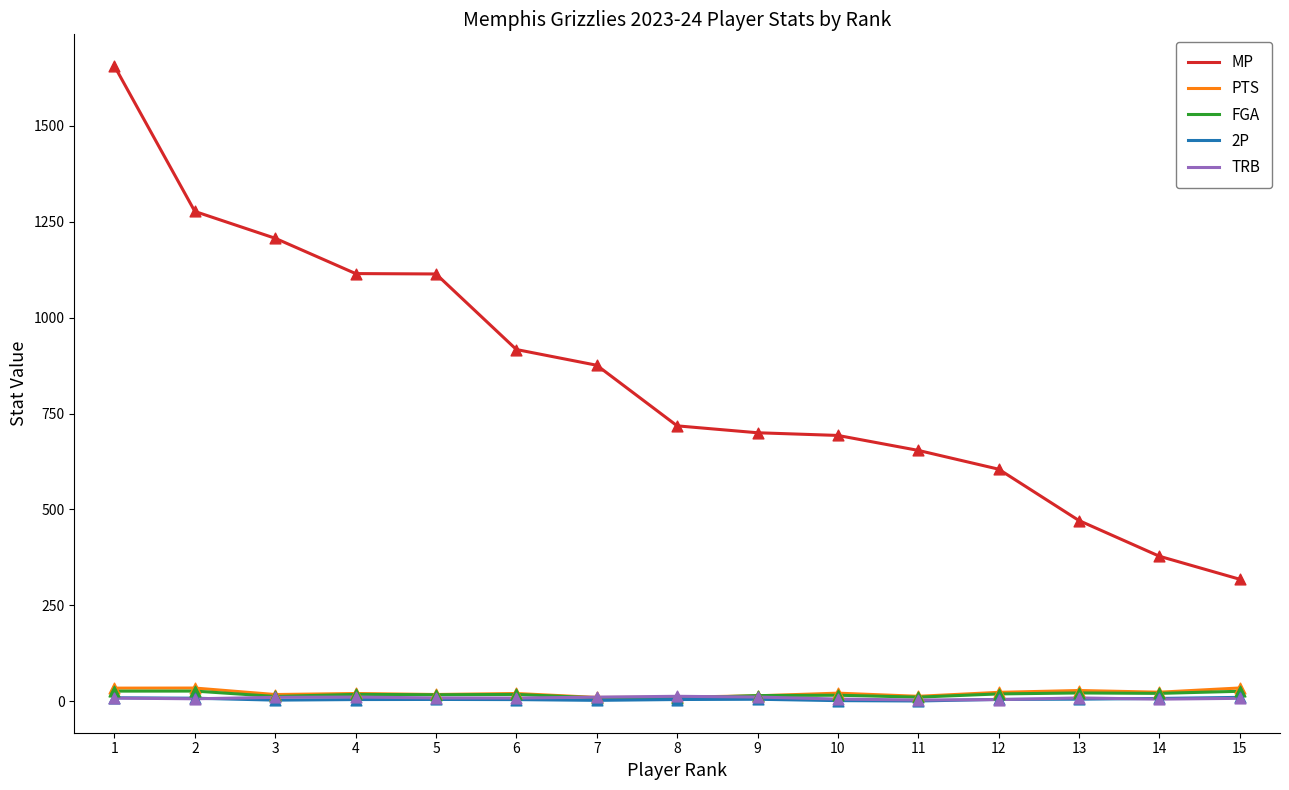

Which series has the widest spread of values?

MP